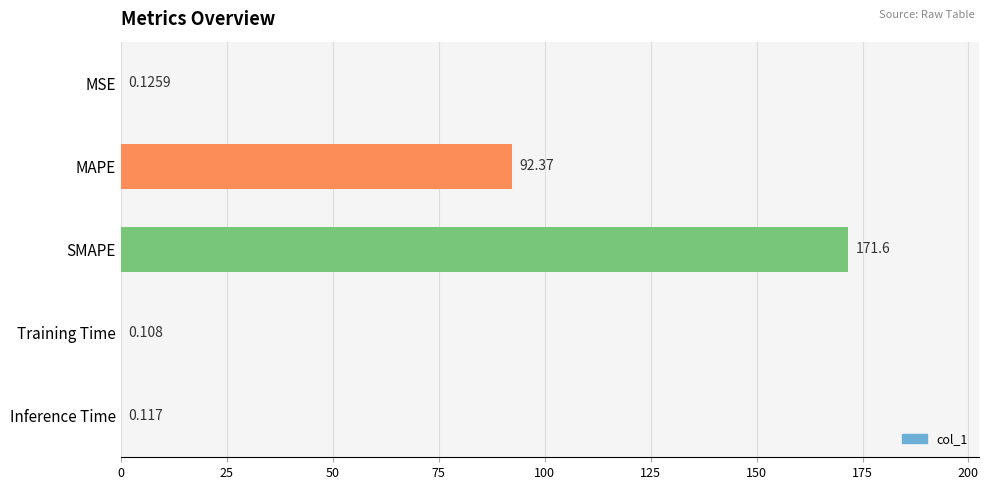

Where is the data nearest to the value 85?

MAPE